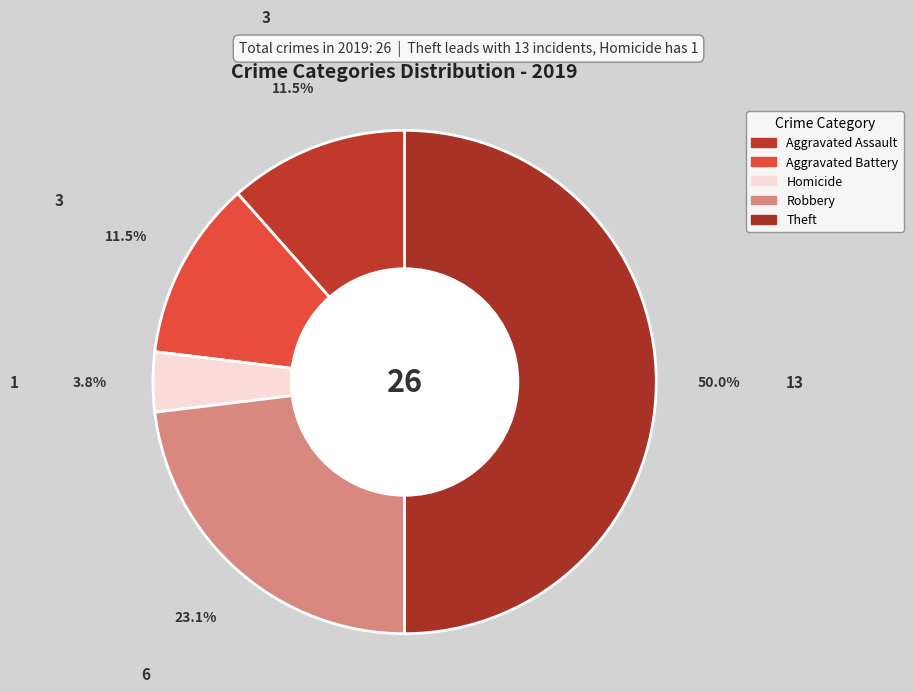

How many slices are in this pie chart?

5